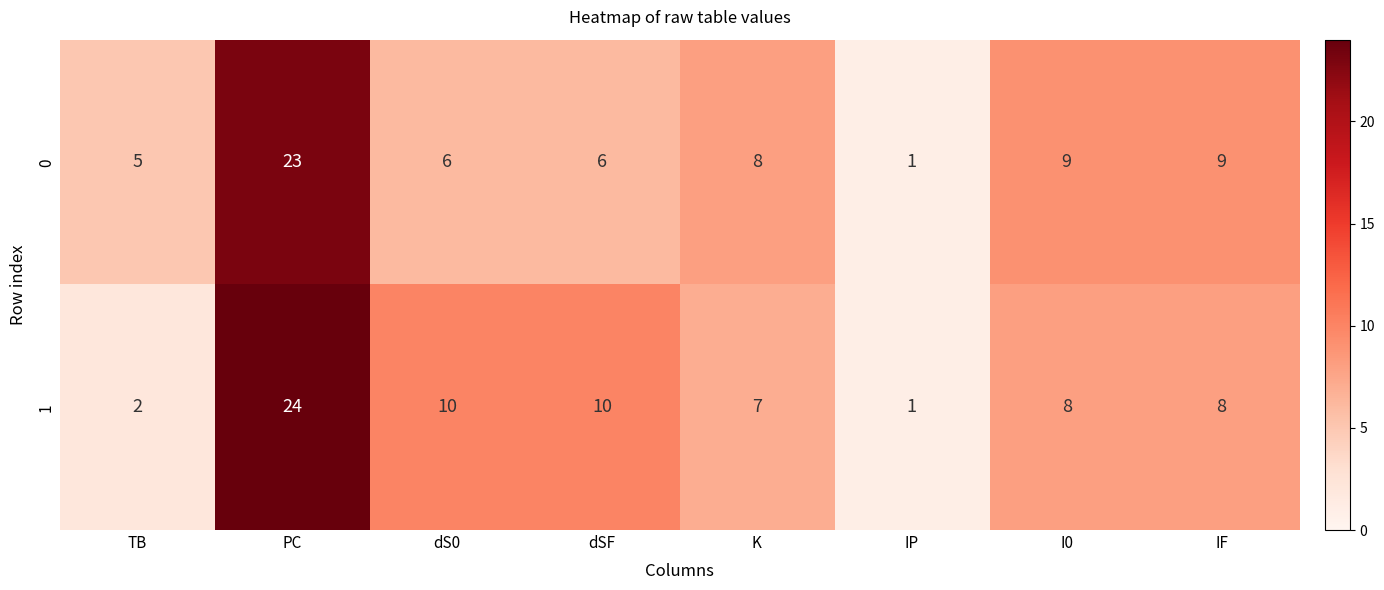

What is the average value of the 0 series?

8